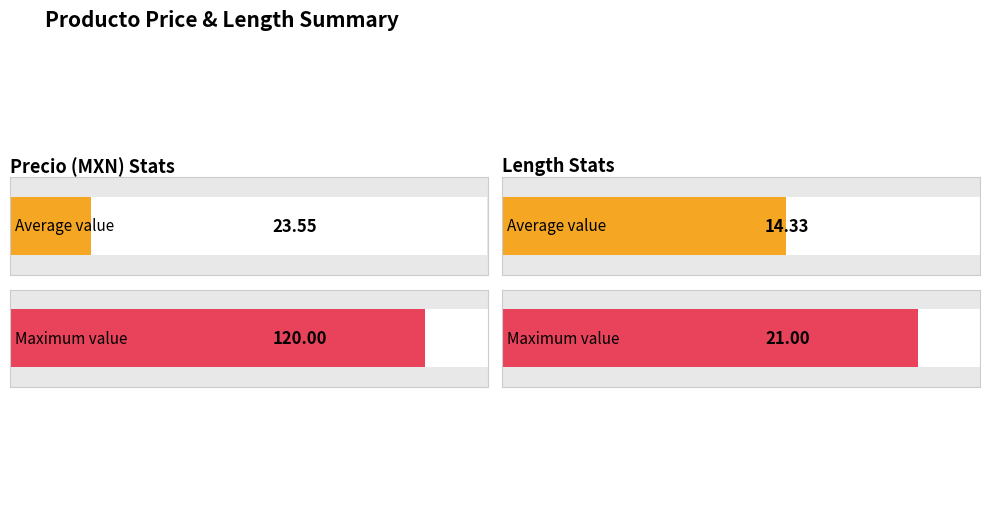

What is the difference between the maximum and second lowest values in the Precio series?

117.0